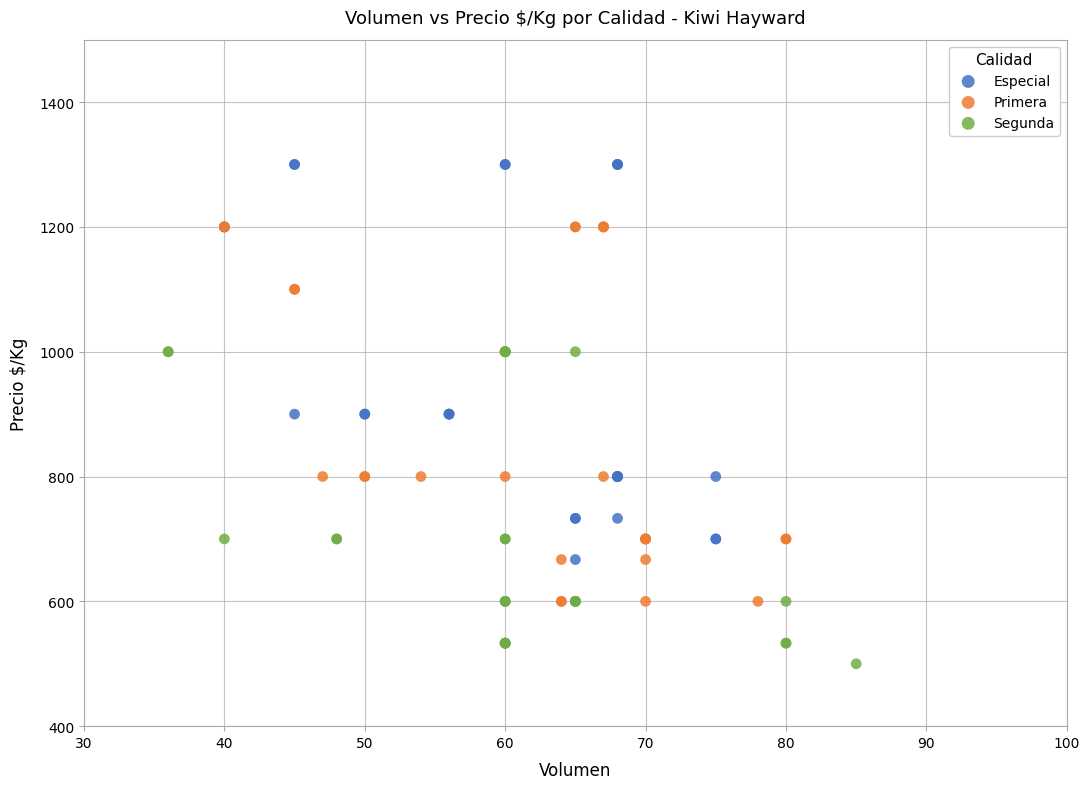

Which series reaches the maximum Y coordinate?

Especial